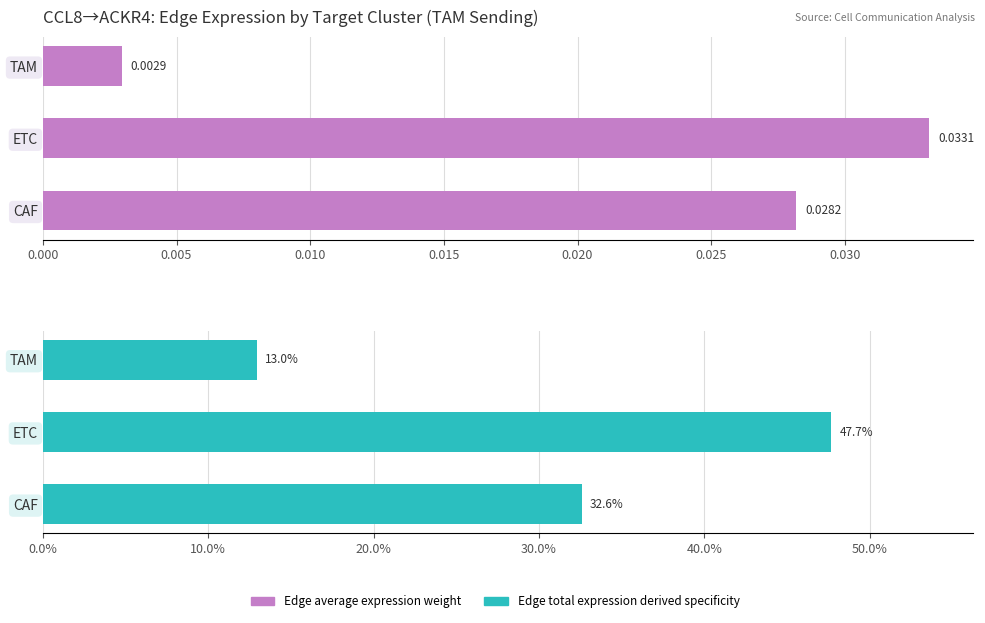

The Edge average expression weight series shows 0.0 at CAF. True or false?

True